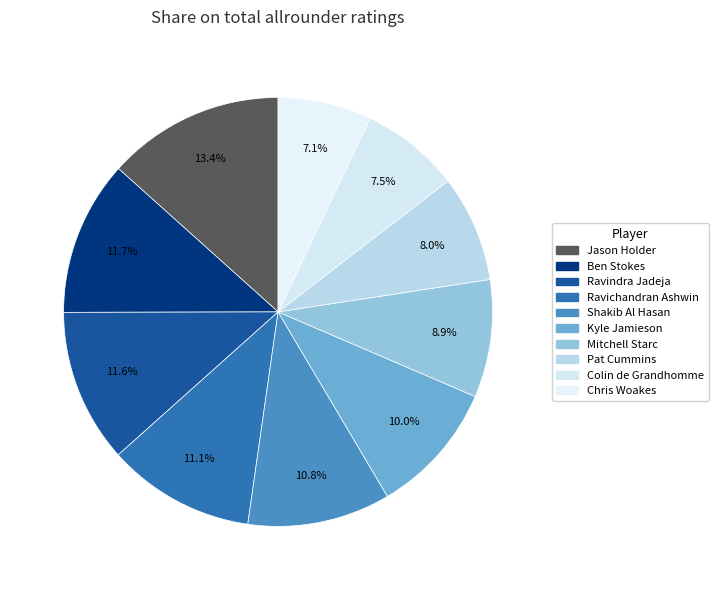

The Colin de Grandhomme slice represents 7% of the pie. True or false?

True